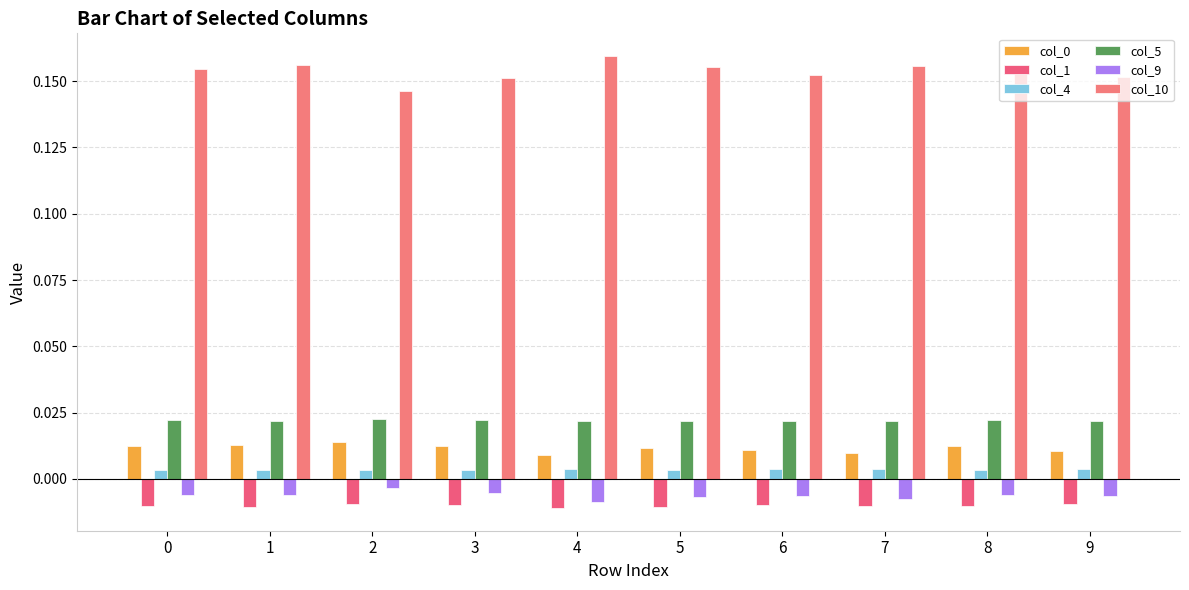

At which label is col_10 closest to 0?

2